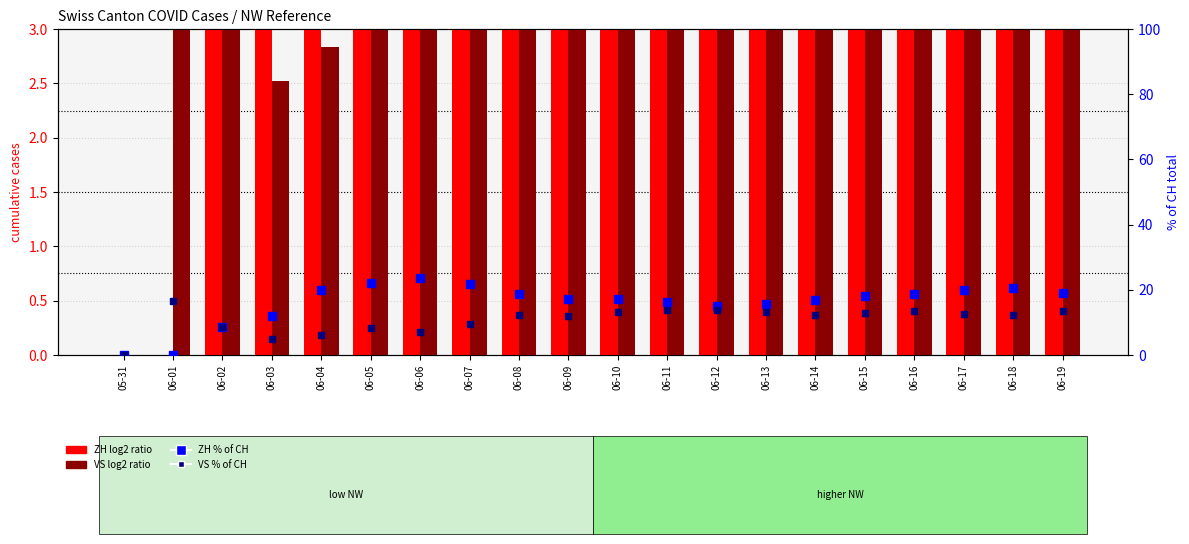

What is the total value across all series at 06-06?

38.3